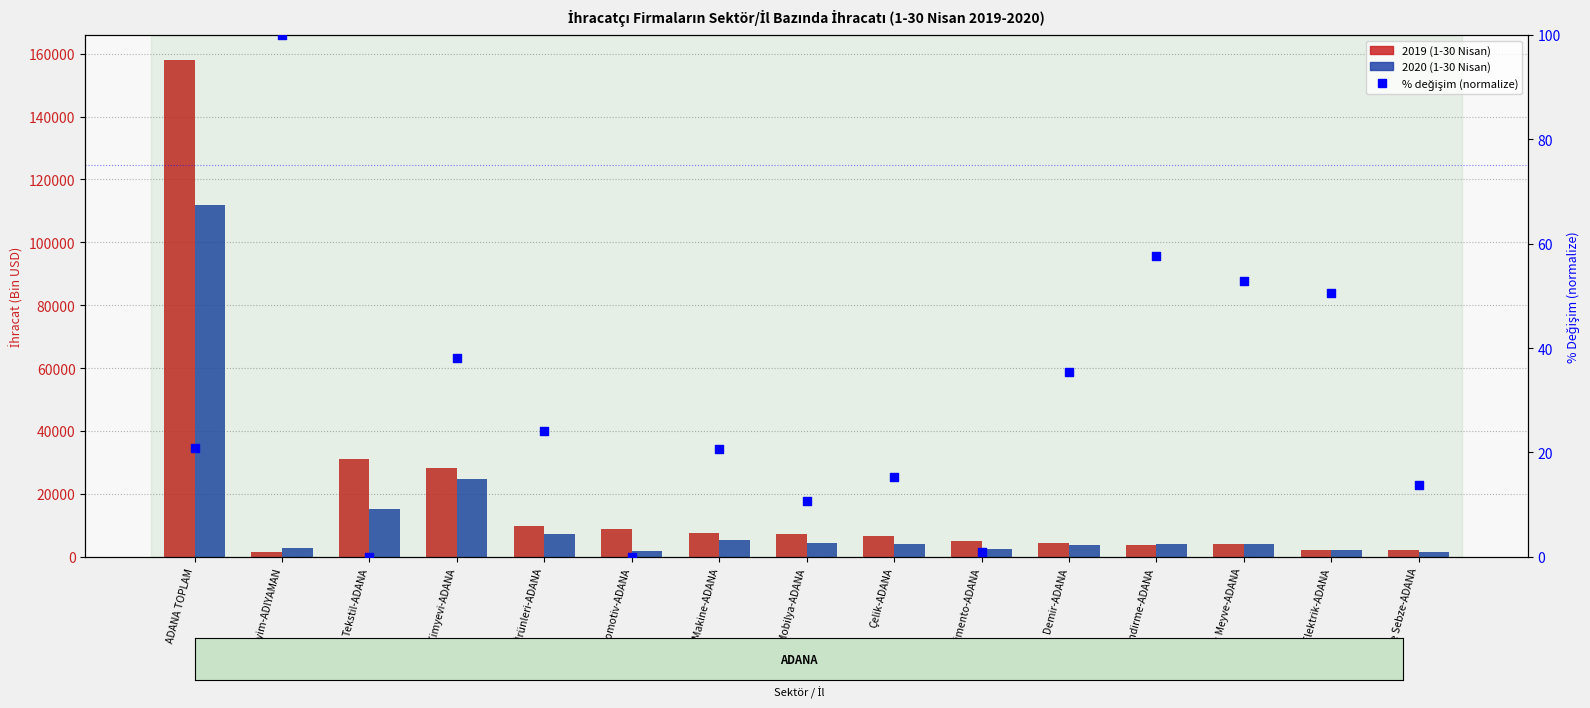

What is the total value across all series at Elektrik-ADANA?

4542.4